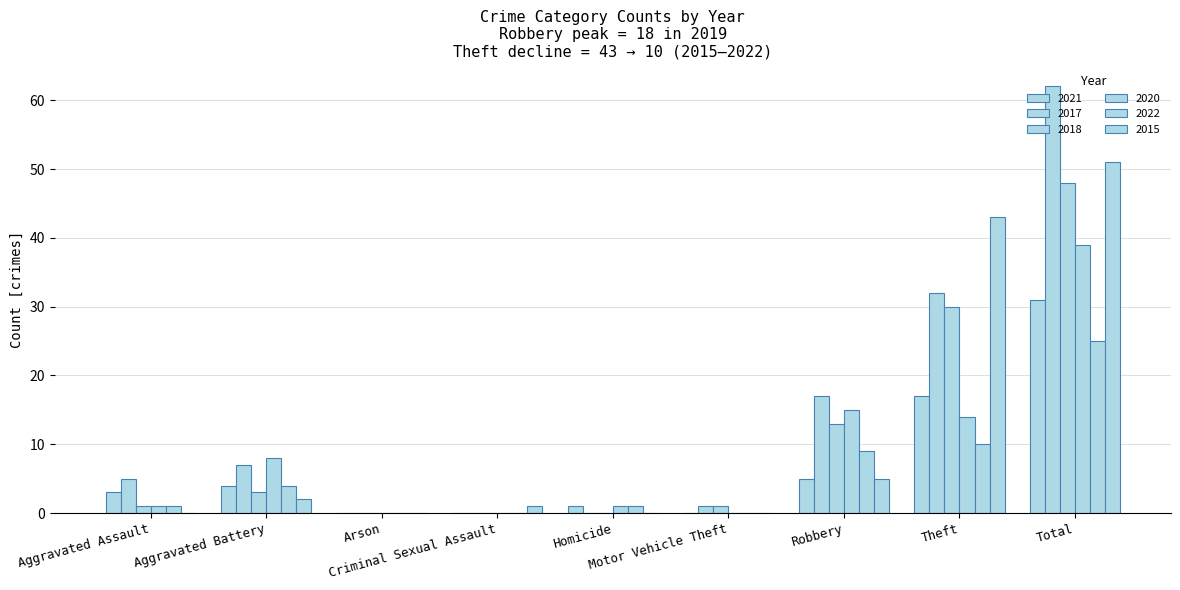

How many data points does each series have?

9